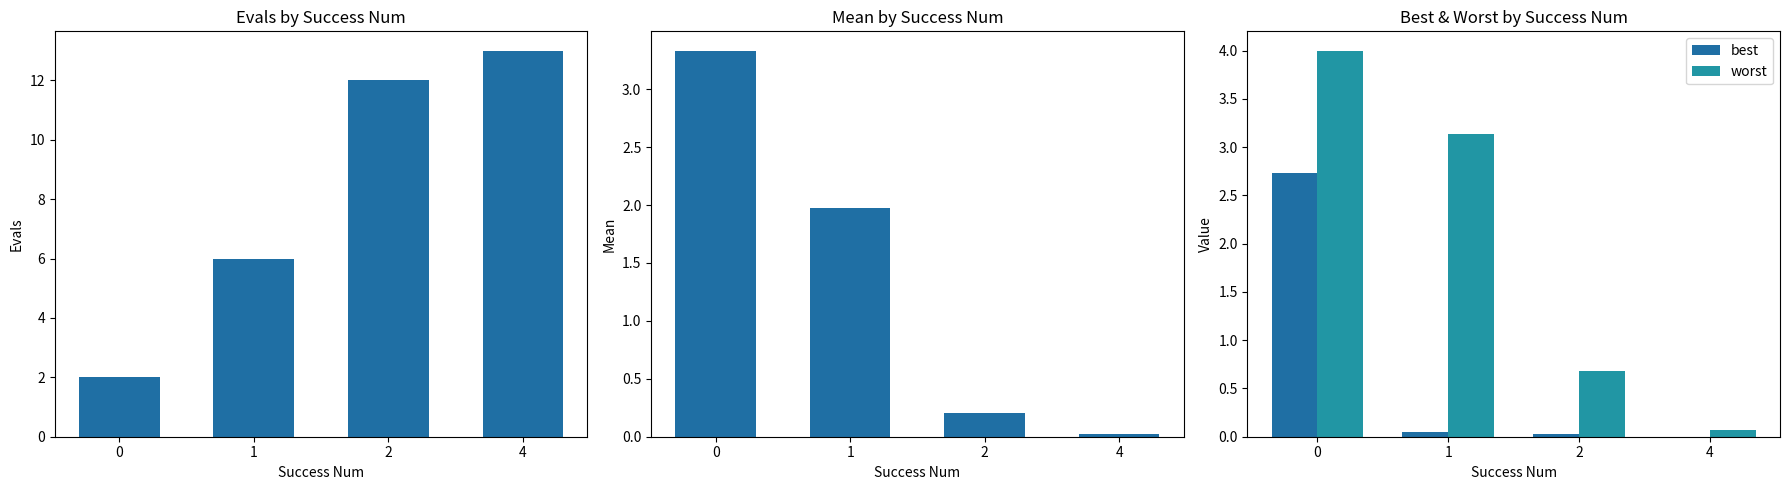

What is the value of the mean bar at the 3rd from the left?

0.2